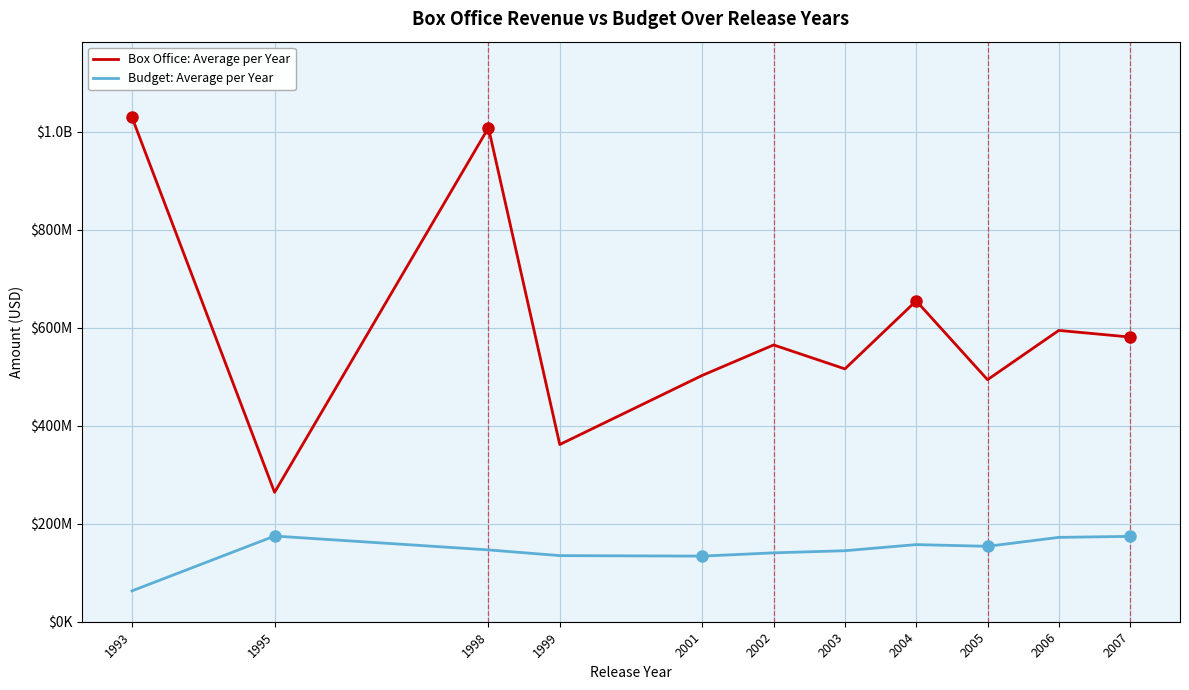

At how many categories does at least one series exceed 745399683?

2